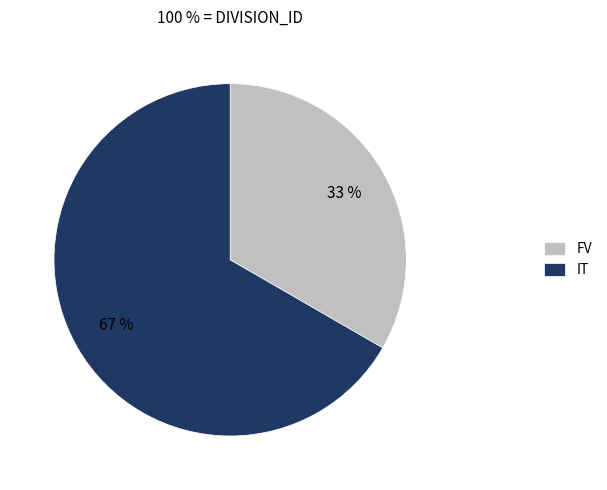

True or false: IT accounts for 67% of the total.

True